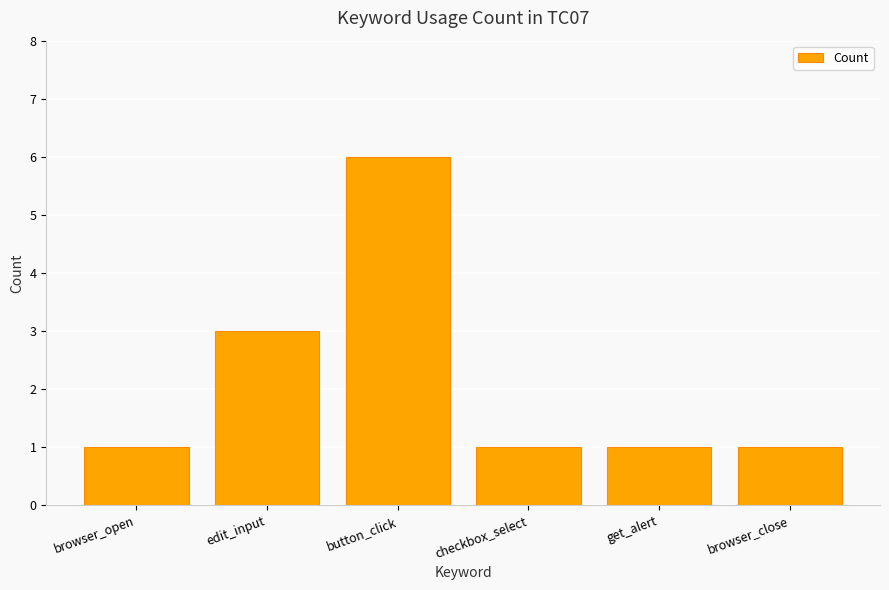

What is the greatest value displayed?

6